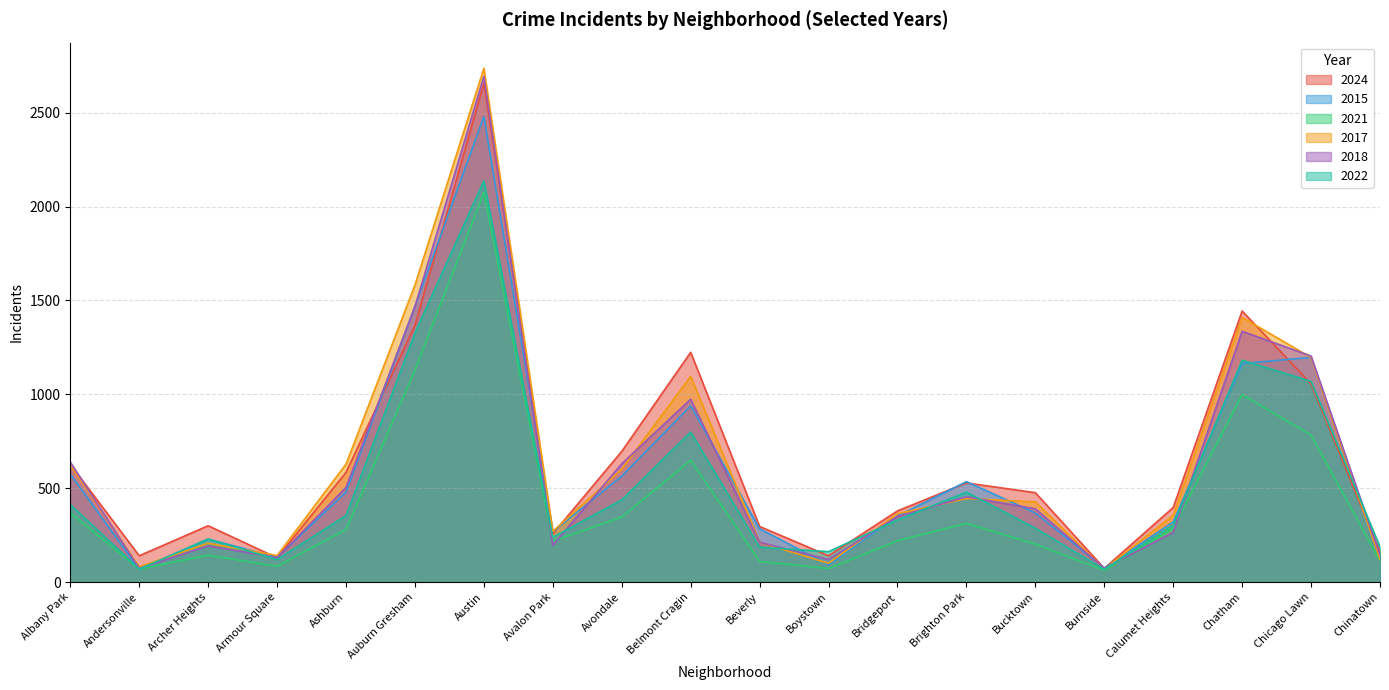

True or false: 2022 has more than 0 points higher than both neighbors.

True